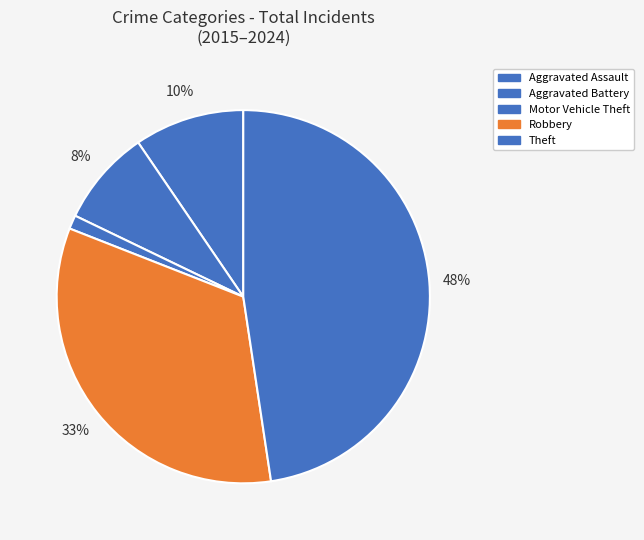

Rank the categories by value from highest to lowest.

Theft, Robbery, Aggravated Assault, Aggravated Battery, Motor Vehicle Theft